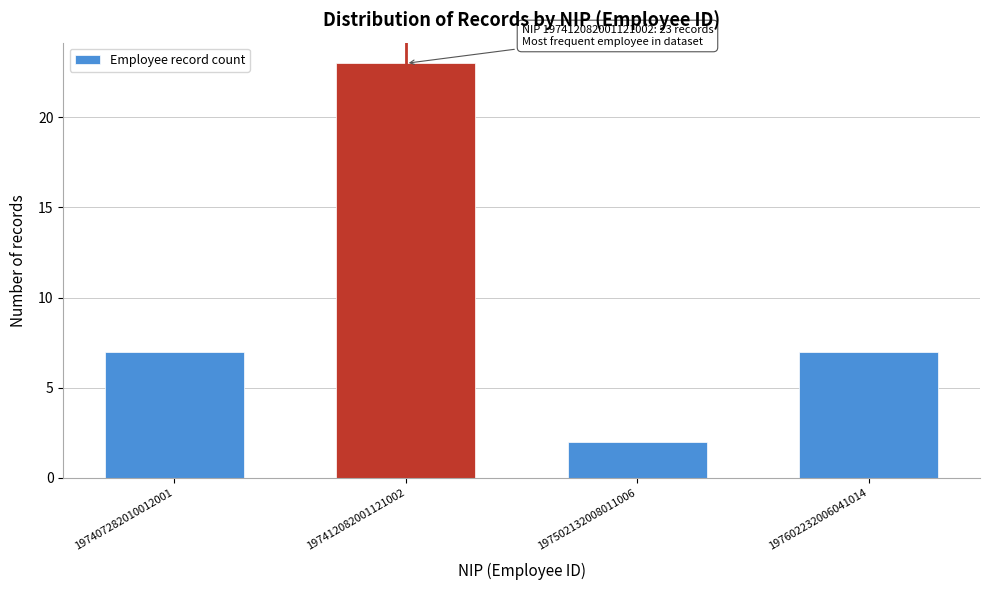

Reading left to right, transcribe all the data shown in this chart.

7	23	2	7